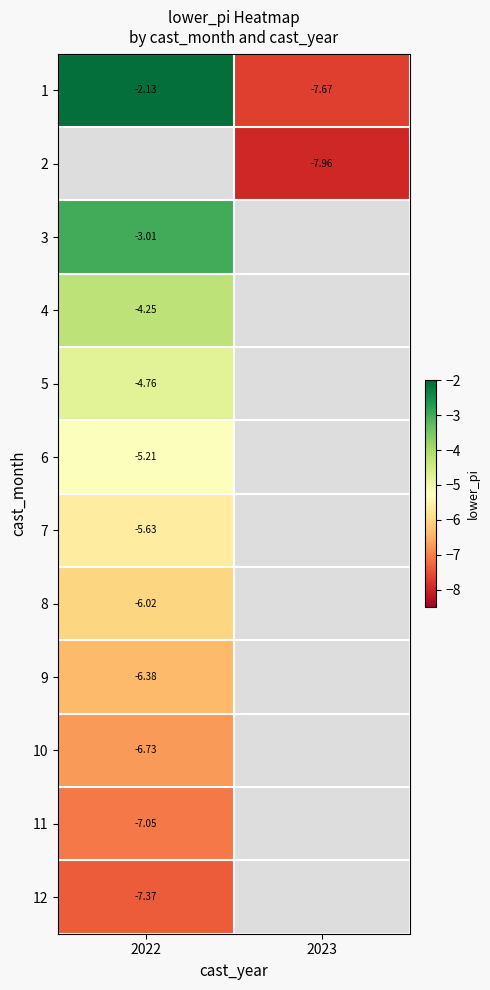

The value of 2 at 2023 is -8.0. True or false?

True